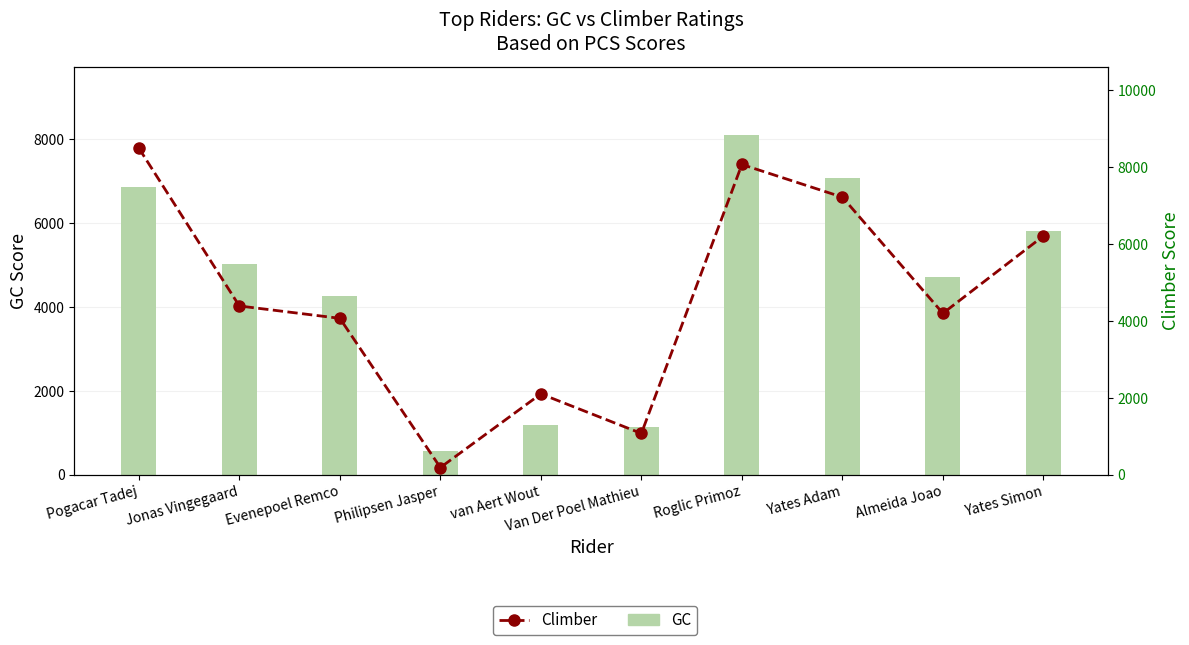

What is the highest value of the Climber series?

8498